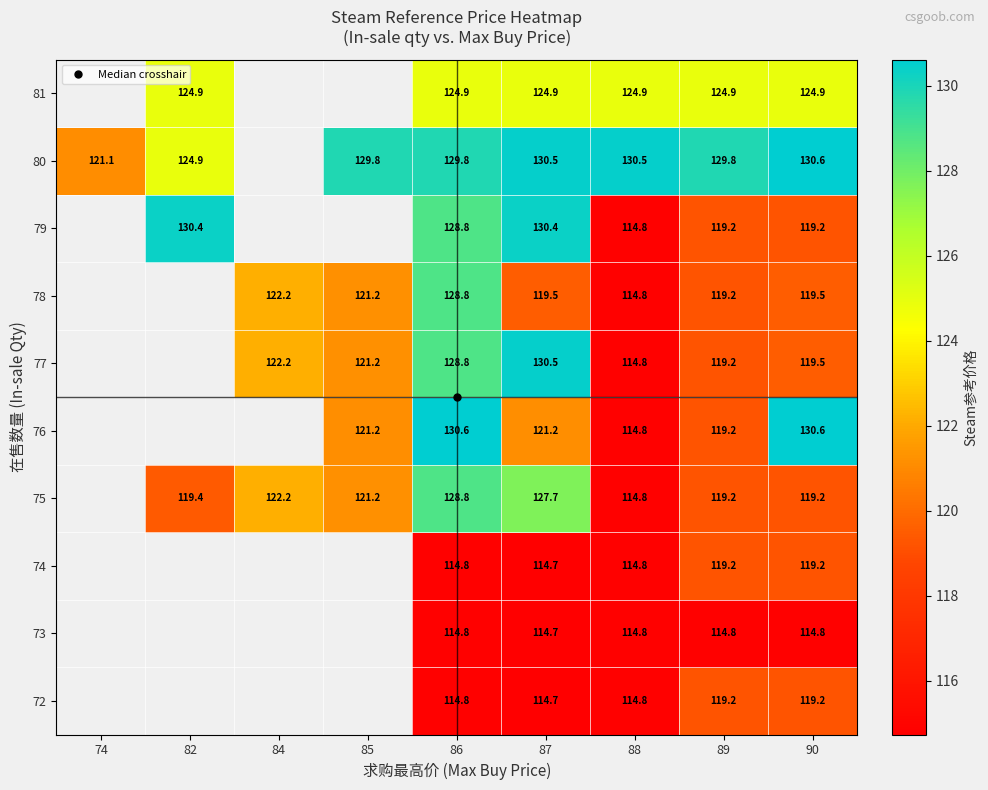

What is the total value across all series at 90?

1216.9